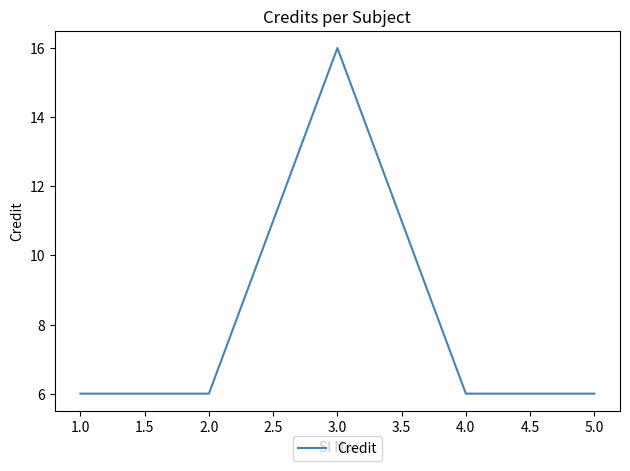

What position from the right is 4.0?

2